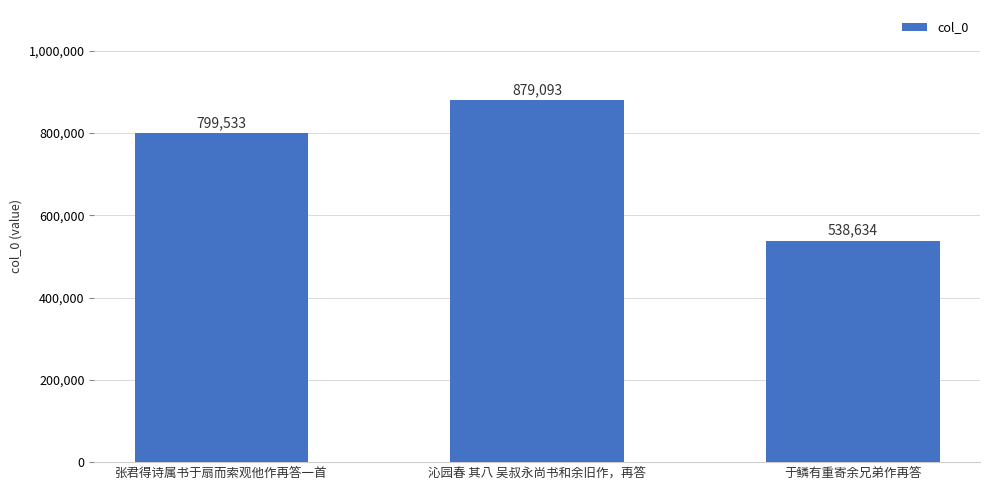

Are the bars grouped side by side (vs. stacked)?

No